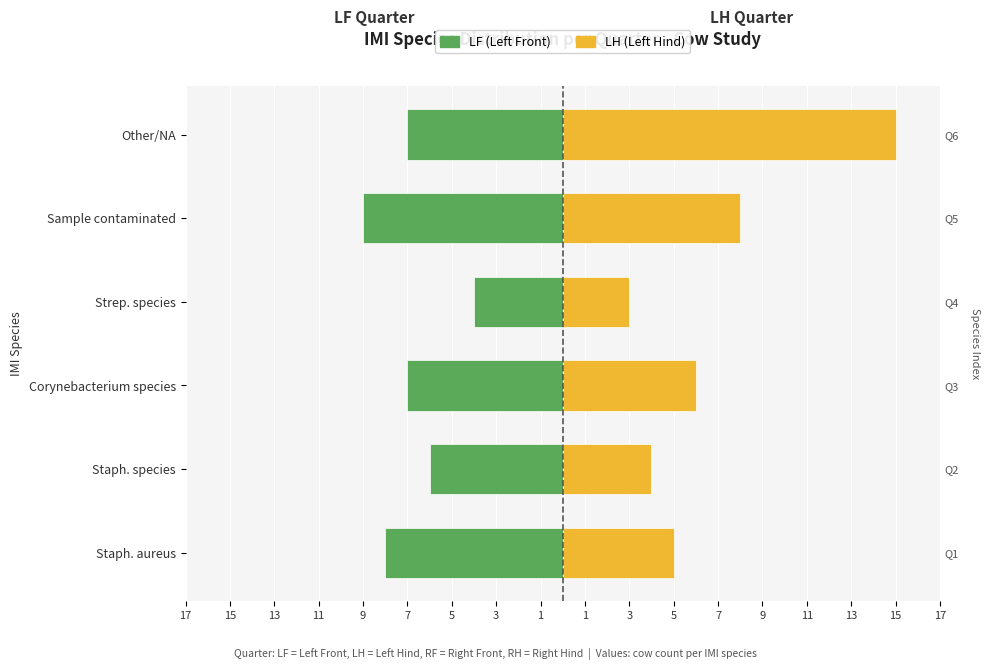

How many data points in LH (Left Hind) are above 6?

2